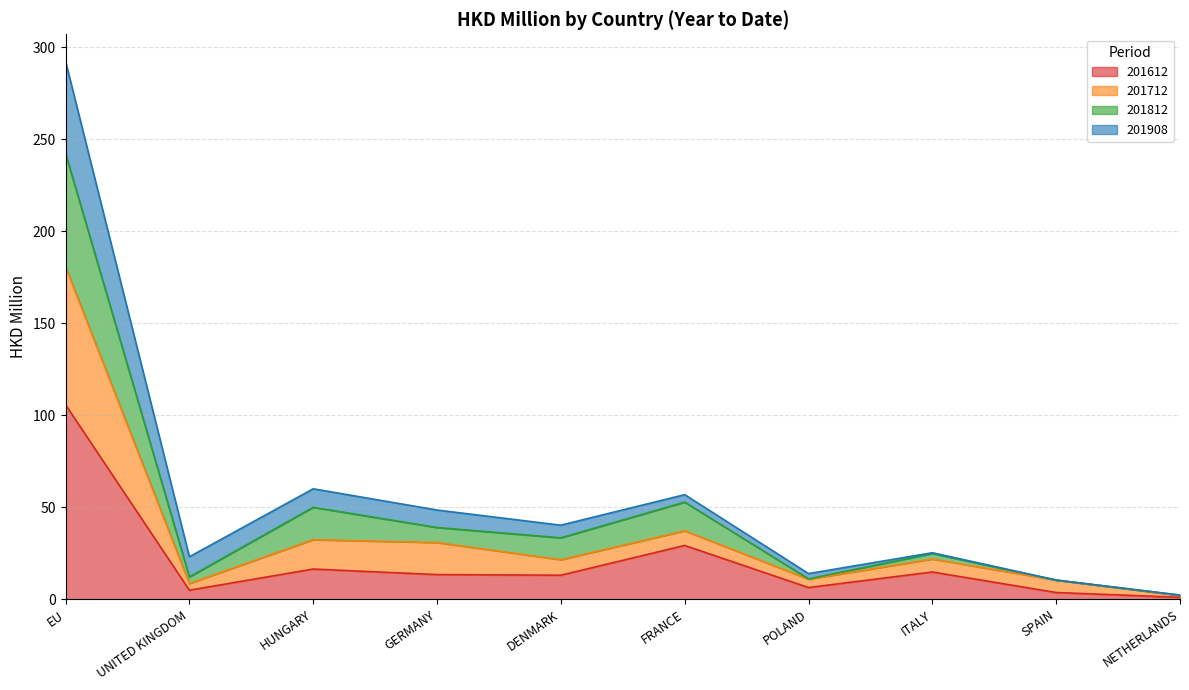

True or false: 201612 and 201712 intersect in this chart.

False